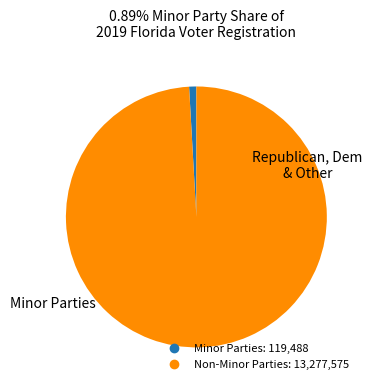

Does any single category account for the majority?

Yes